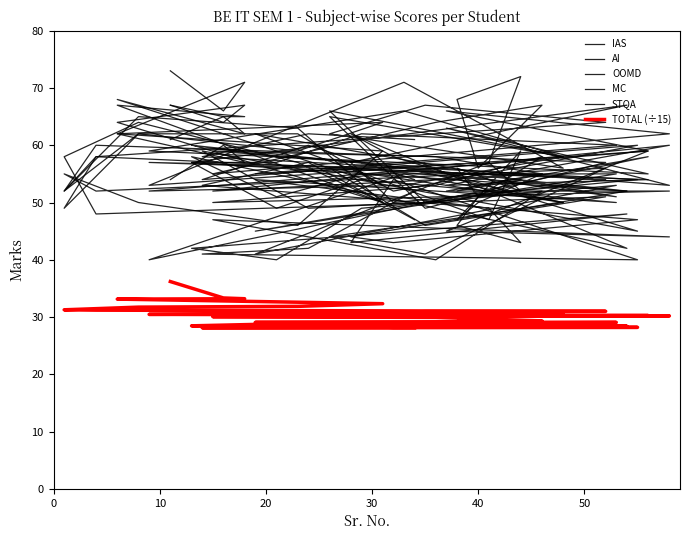

Reading left to right, what are all the values shown in this chart?

IAS: 54.0	60.0	57.0	62.0	59.0	46.0	50.0	55.0	52.0	56.0	41.0	44.0	50.0	55.0	40.0	58.0	52.0	52.0	50.0	53.0	58.0	51.0	56.0	52.0	57.0	41.0	53.0	49.0	40.0	42.0	48.0	43.0	54.0	40.0	41.0	42.0	52.0
AI: 67.0	64.0	67.0	64.0	50.0	57.0	64.0	58.0	48.0	51.0	46.0	56.0	50.0	56.0	57.0	54.0	53.0	60.0	52.0	54.0	55.0	50.0	47.0	59.0	47.0	62.0	51.0	57.0	58.0	60.0	52.0	56.0	52.0	60.0	54.0	60.0	54.0
OOMD: 67.0	65.0	62.0	68.0	53.0	62.0	62.0	52.0	58.0	54.0	50.0	66.0	58.0	66.0	59.0	55.0	63.0	53.0	59.0	58.0	55.0	53.0	52.0	54.0	52.0	45.0	55.0	55.0	51.0	58.0	42.0	62.0	58.0	45.0	59.0	49.0	50.0
MC: 61.0	65.0	65.0	67.0	50.0	63.0	65.0	52.0	60.0	57.0	49.0	65.0	58.0	53.0	52.0	59.0	45.0	44.0	47.0	40.0	52.0	51.0	46.0	43.0	49.0	54.0	50.0	54.0	49.0	57.0	52.0	44.0	43.0	47.0	53.0	57.0	47.0
STQA: 73.0	66.0	71.0	62.0	64.0	59.0	62.0	49.0	58.0	64.0	67.0	62.0	56.0	71.0	53.0	59.0	66.0	62.0	55.0	64.0	67.0	56.0	68.0	72.0	57.0	55.0	60.0	62.0	57.0	57.0	67.0	57.0	50.0	54.0	58.0	62.0	61.0
TOTAL (÷15): 36.2	33.3	33.2	33.1	32.3	31.9	31.7	31.3	31.2	31.0	30.9	30.7	30.7	30.7	30.5	30.3	30.2	30.2	30.1	29.9	29.3	29.3	29.2	29.2	29.1	29.1	29.1	28.9	28.8	28.5	28.4	28.3	28.2	28.2	28.1	28.1	28.1